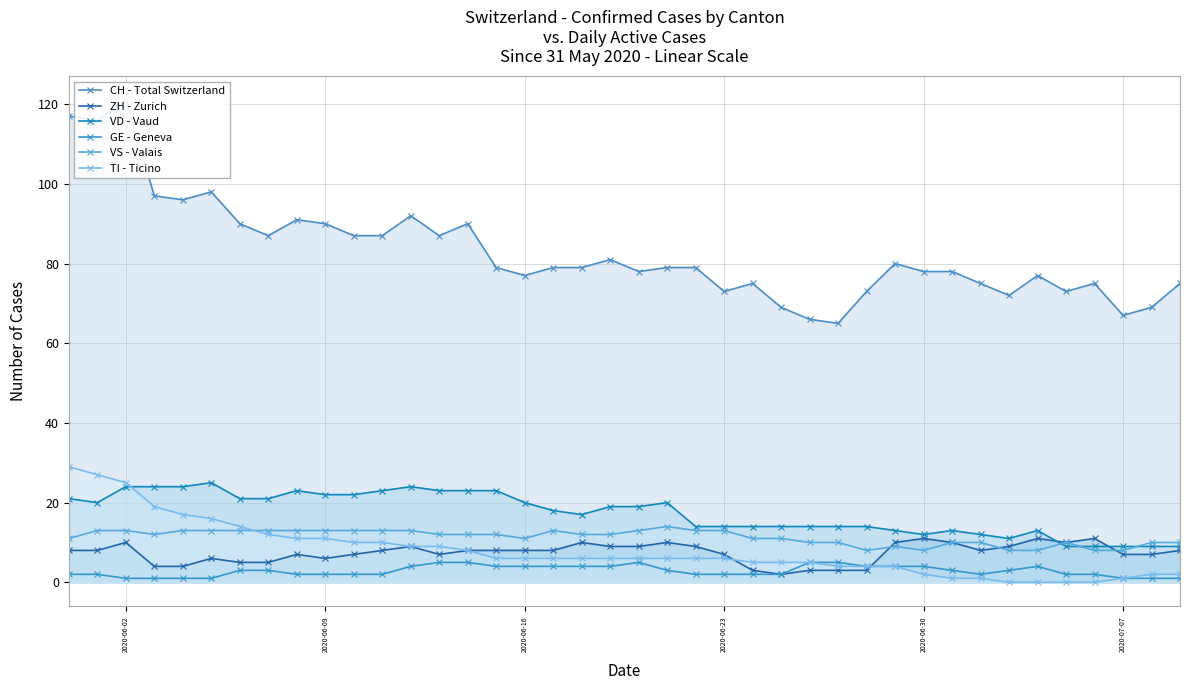

Is the value of GE - Geneva at 2020-06-02 greater than the value of VS - Valais at 2020-06-02?

No